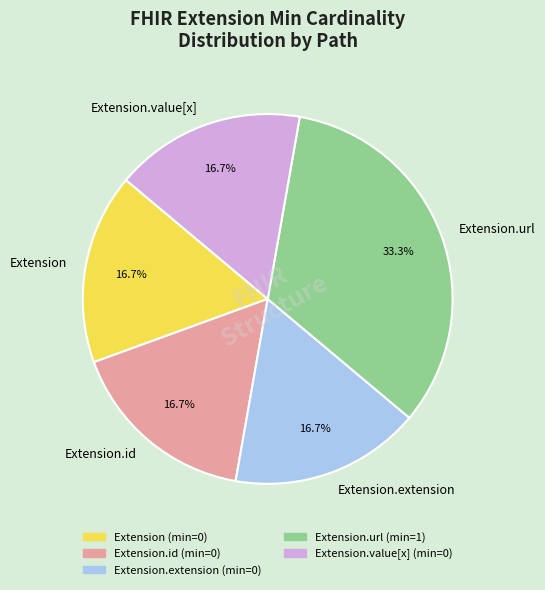

How many slices are in this pie chart?

5